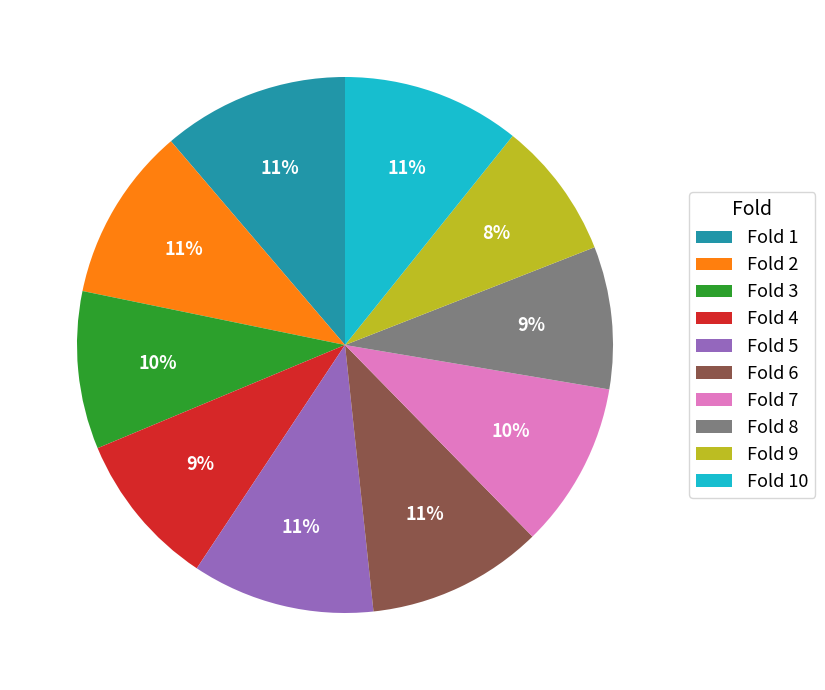

The Fold 10 slice represents 25% of the pie. True or false?

False